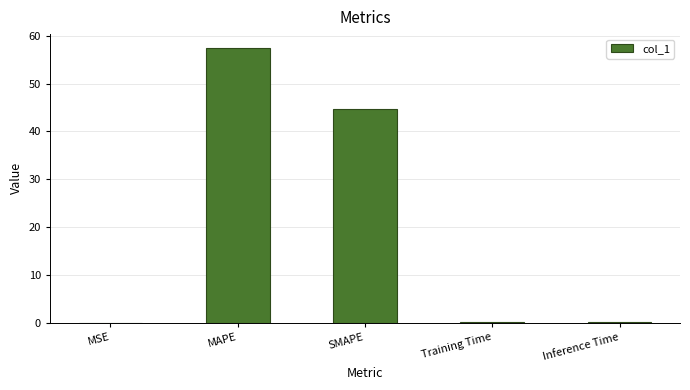

What is the sum of the values at SMAPE and MAPE?

102.2